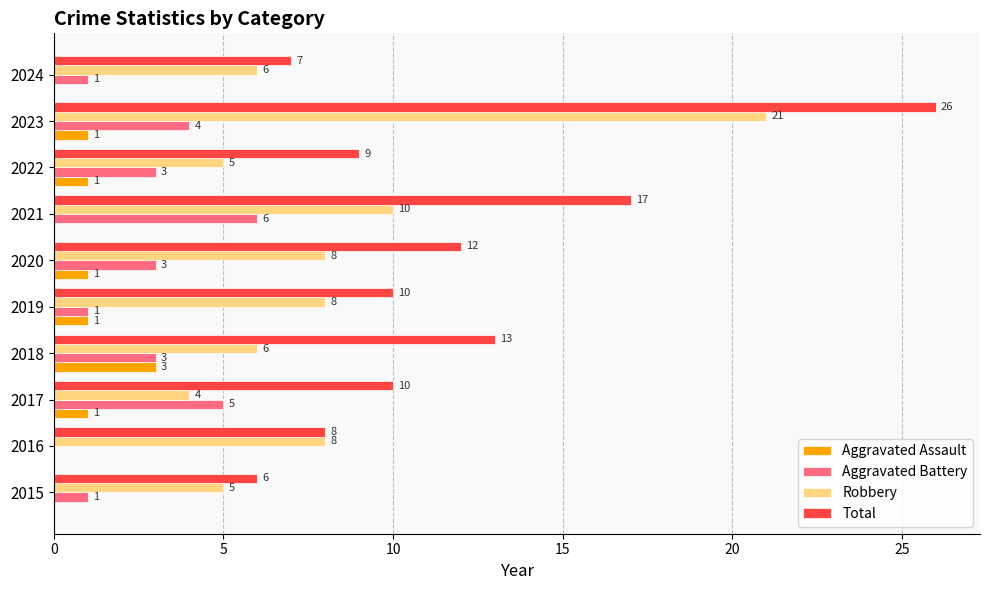

What is the sum of all Aggravated Assault values?

8